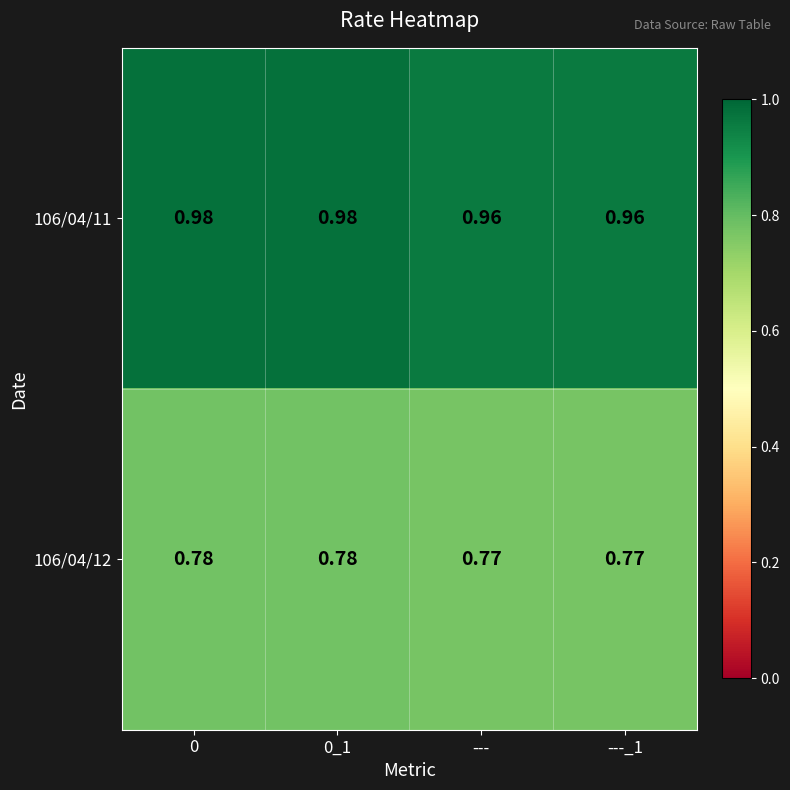

Count the number of categories in the chart.

4